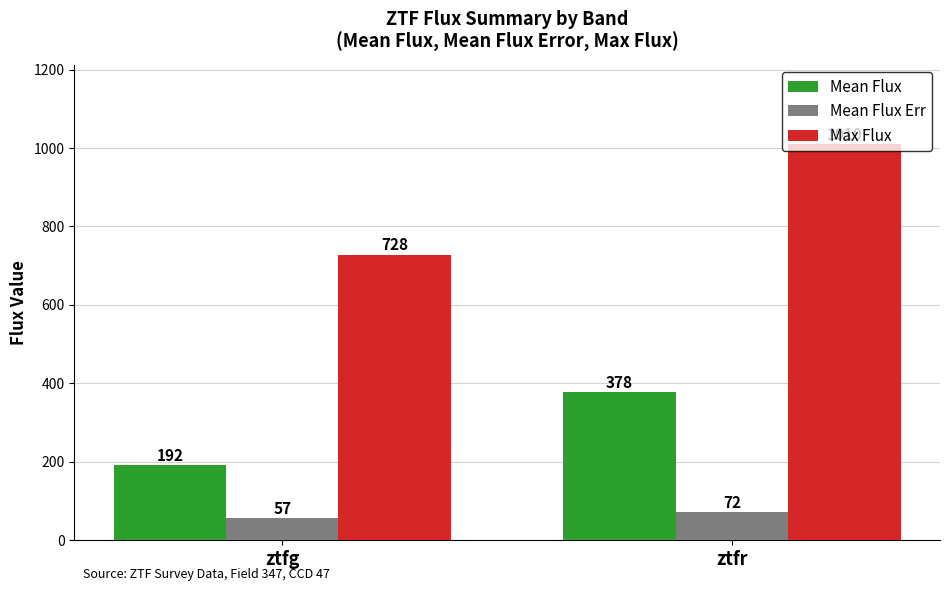

True or false: Max Flux has a value of 390.9 at ztfg.

False